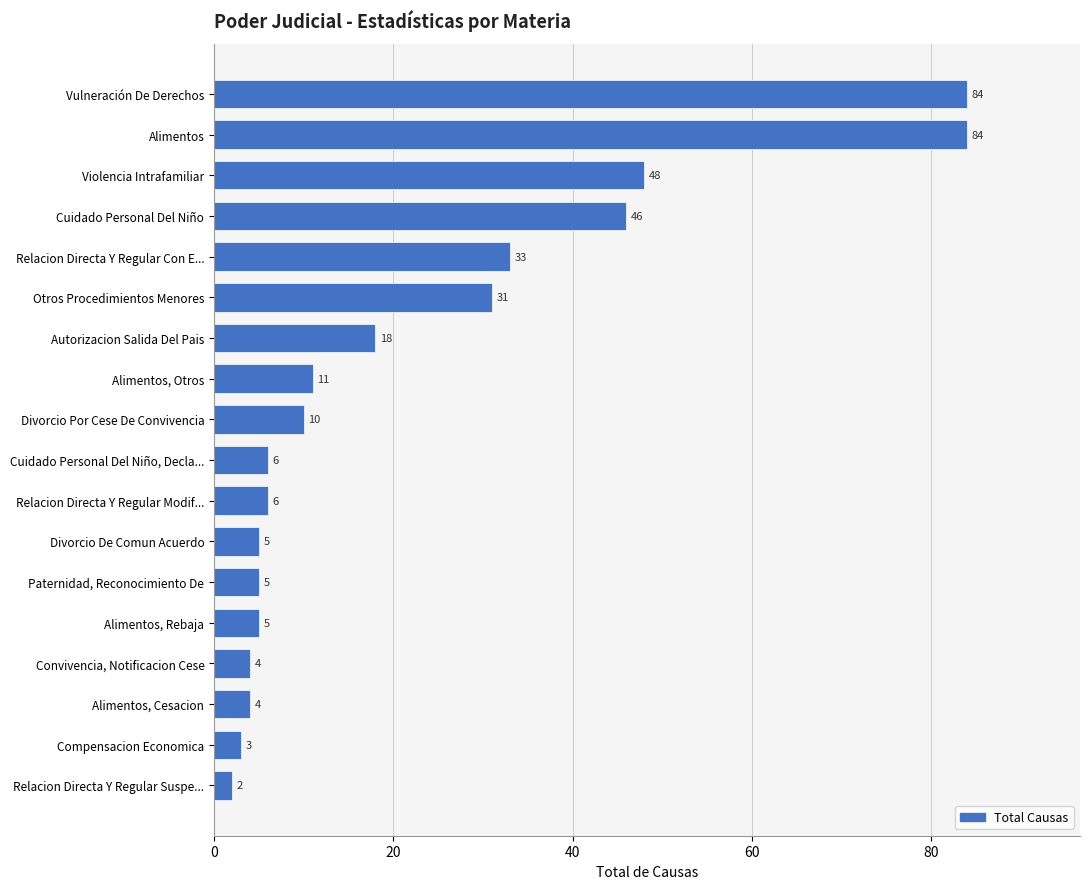

Reading bottom to top, transcribe all the data shown in this chart.

2	3	4	4	5	5	5	6	6	10	11	18	31	33	46	48	84	84